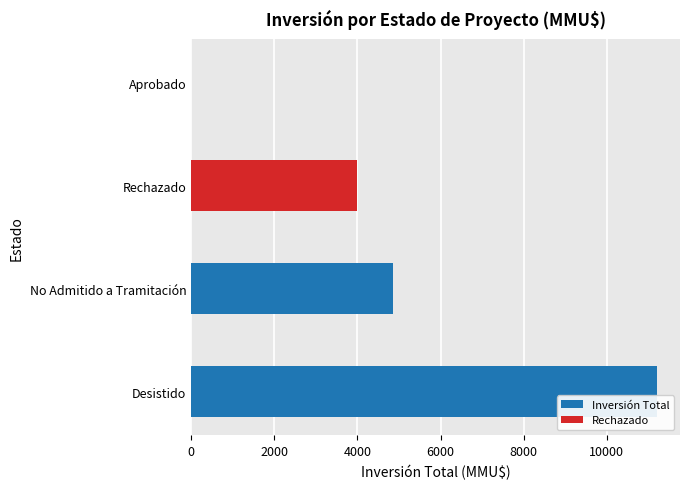

The chart shows a value of 5712 at Rechazado. True or false?

False